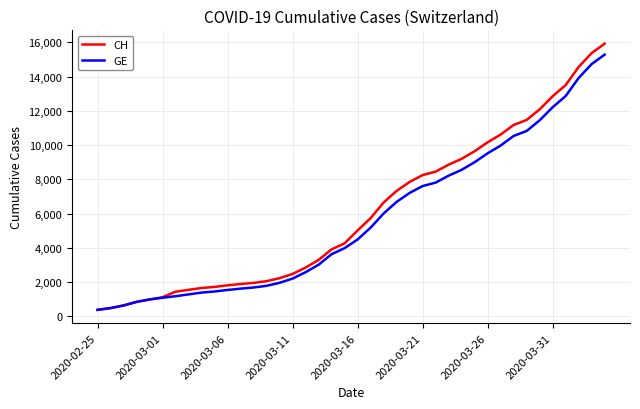

What is the minimum value for CH?

375